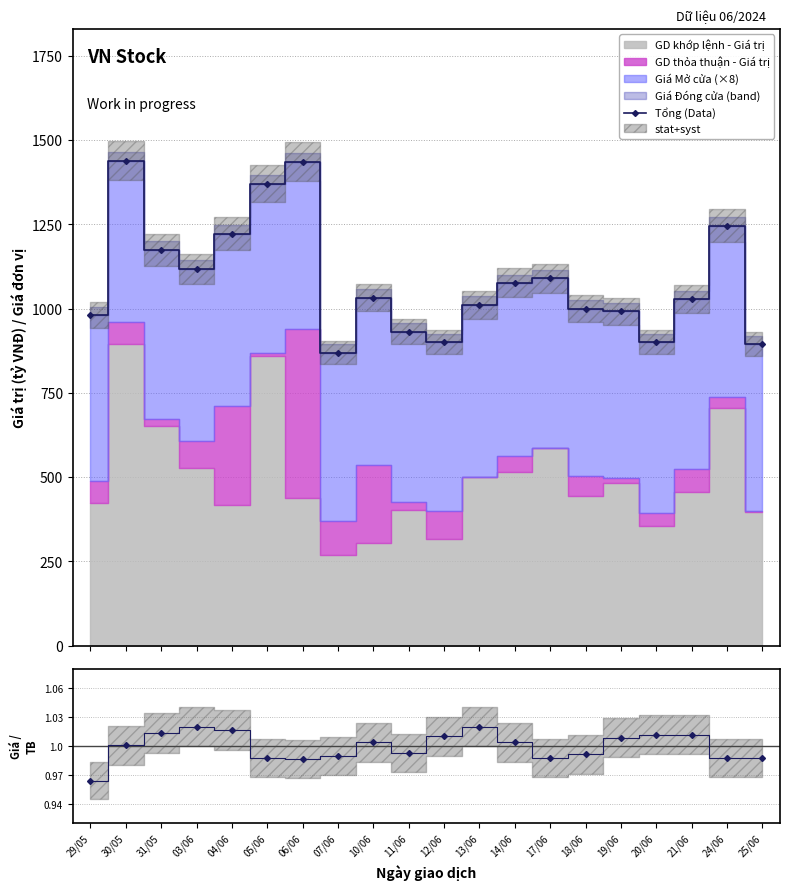

Where is Giá / Trung bình nearest to the value 0?

29/05